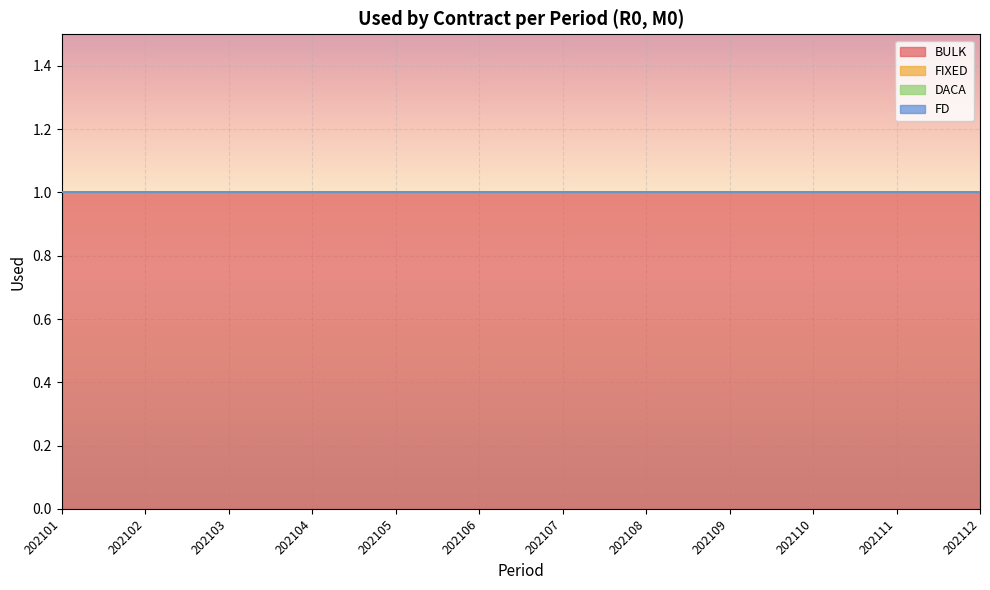

Which series has the largest total across all categories?

BULK